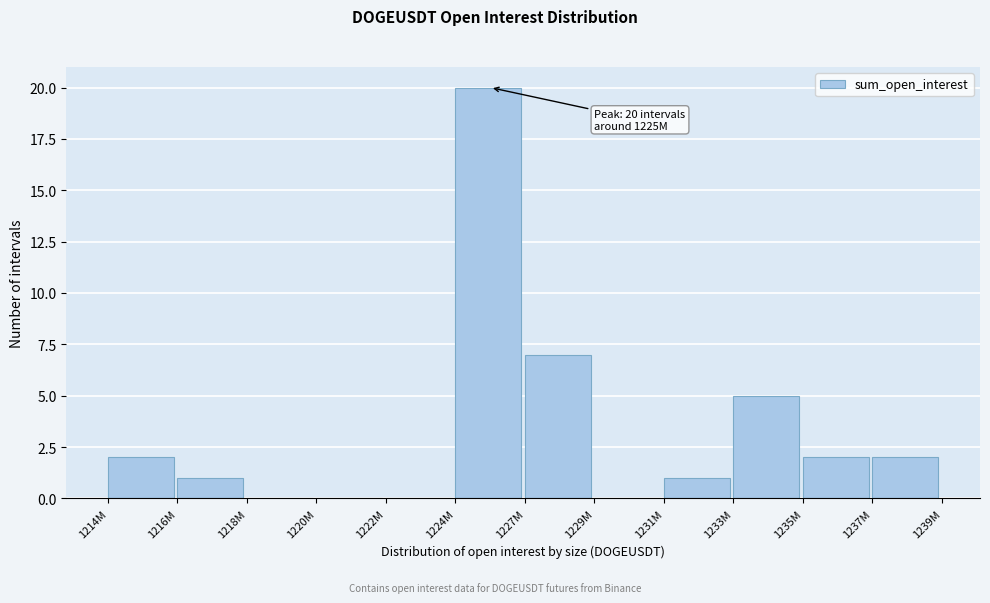

Reading left to right, extract all data points from this chart.

1214M=2	1216M=1	1218M=0	1220M=0	1222M=0	1224M=20	1227M=7	1229M=0	1231M=1	1233M=5	1235M=2	1237M=2